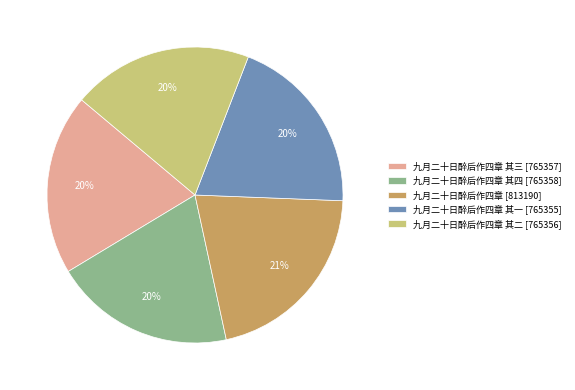

To the nearest percent, what percentage of the pie is 九月二十日醉后作四章 其三 [765357]?

20%